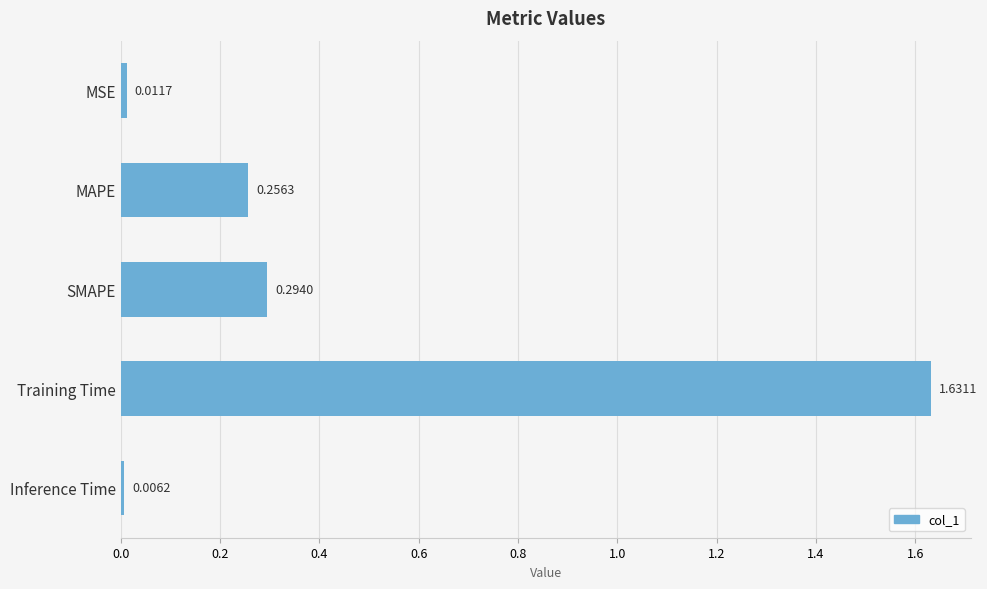

What is the average value?

0.4